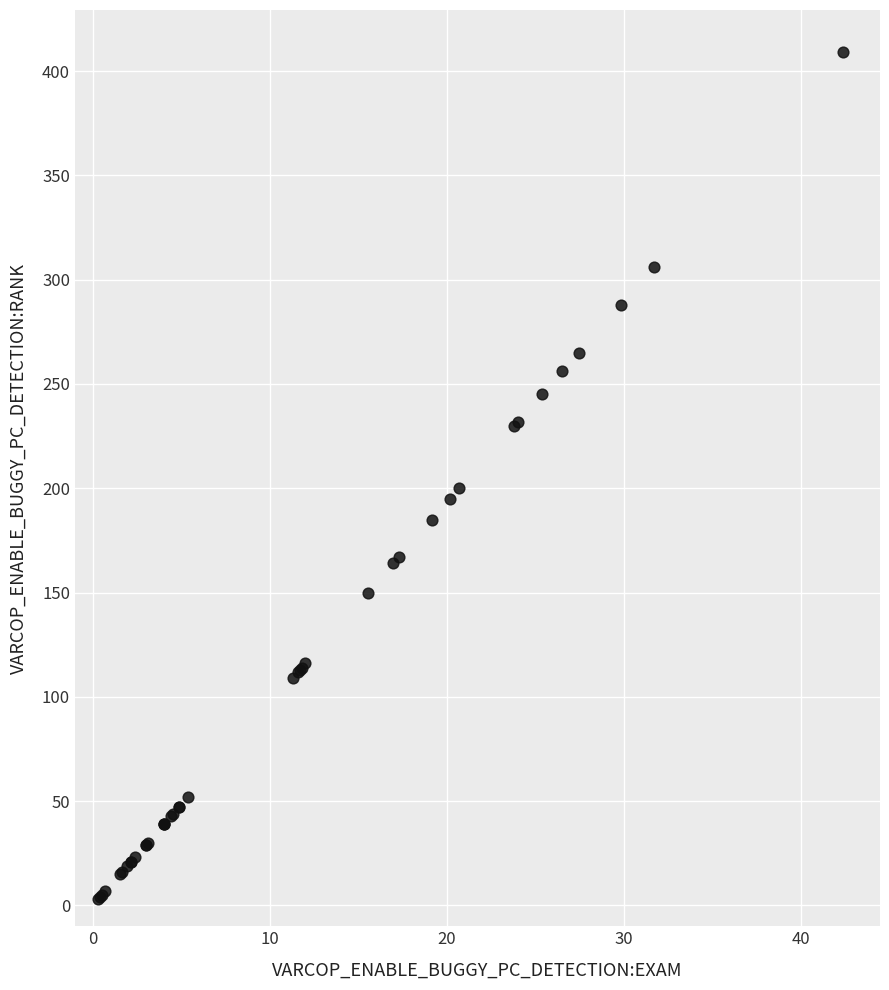

What Y value in the scatter plot is closest to 206?

200